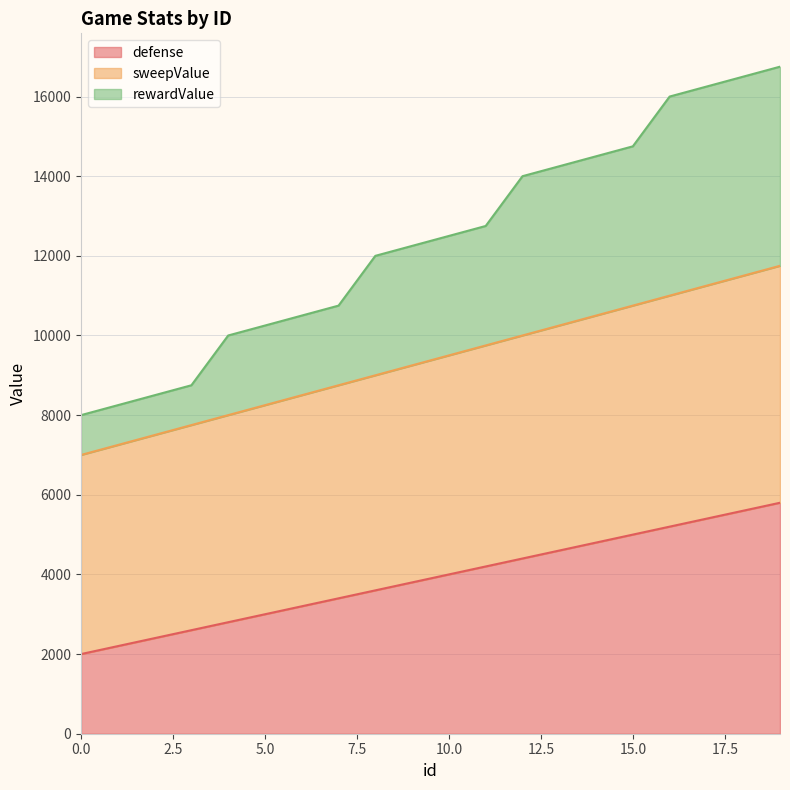

What is the lowest value of the defense series?

2000